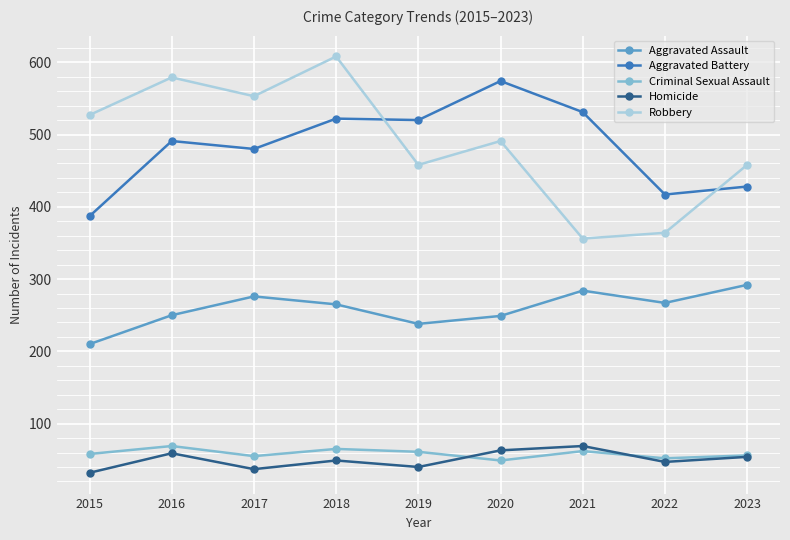

What are all the series names shown in the legend?

Aggravated Assault, Aggravated Battery, Criminal Sexual Assault, Homicide, Robbery